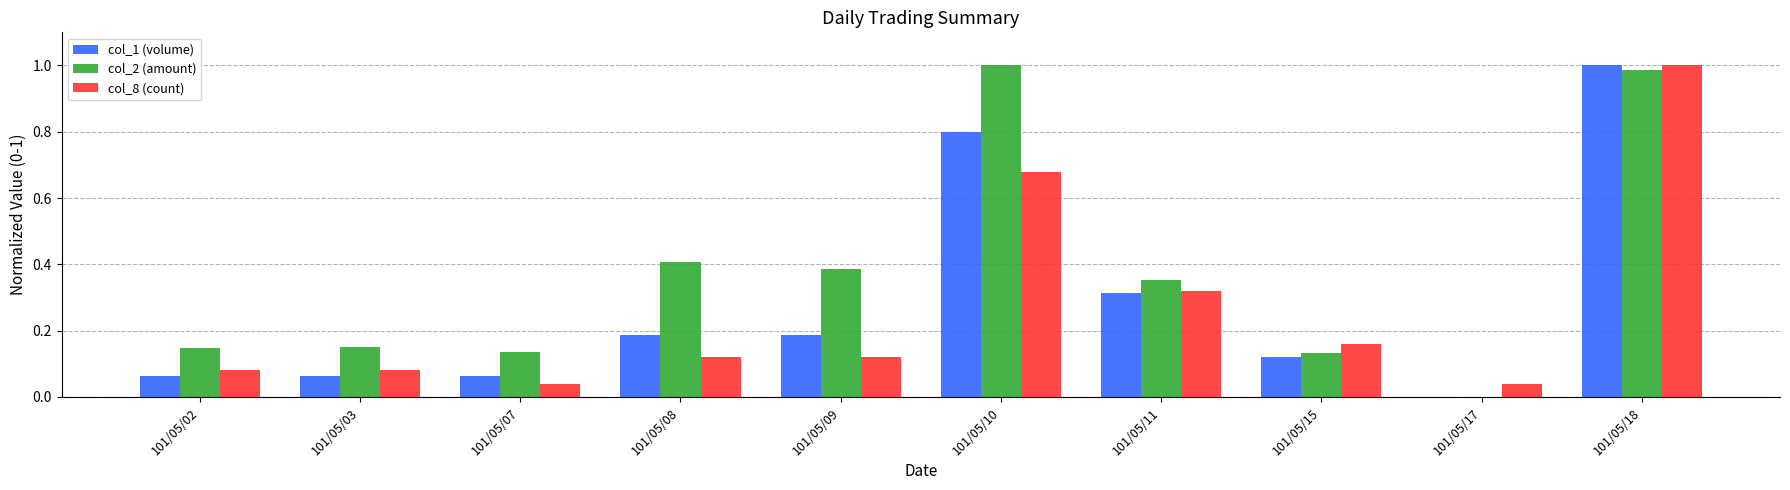

True or false: col_1 (volume) has a value of 0.0 at 101/05/02.

False